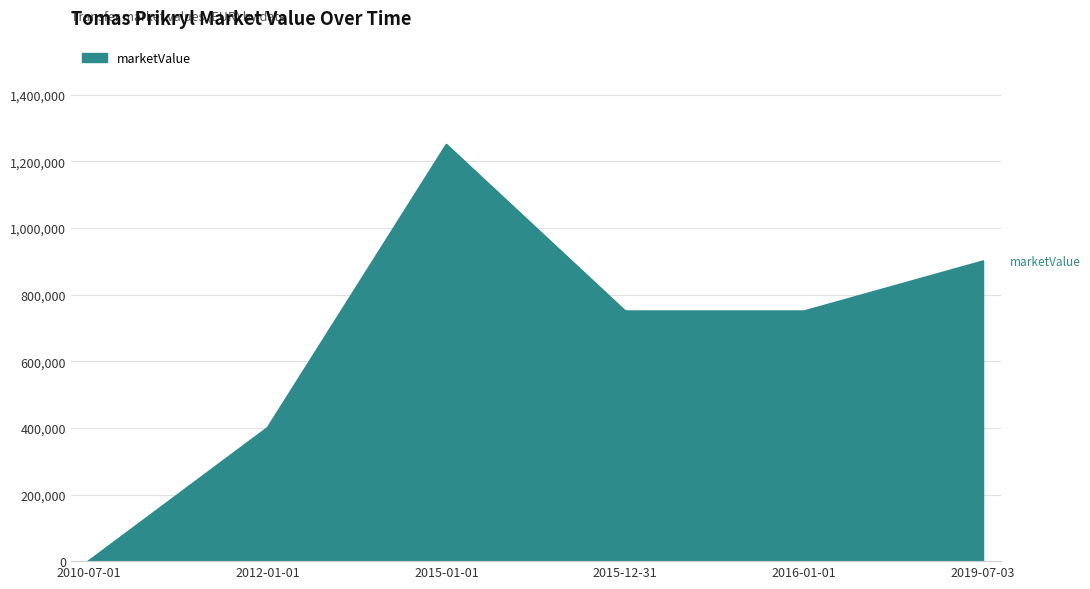

Reading right to left, list all the values displayed in this chart.

2019-07-03=900000	2016-01-01=750000	2015-12-31=750000	2015-01-01=1250000	2012-01-01=400000	2010-07-01=0